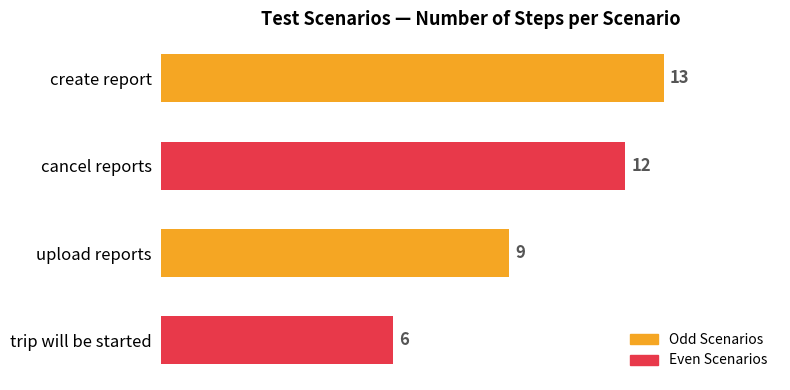

Rank the categories by value from highest to lowest.

create report, cancel reports, upload reports, trip will be started